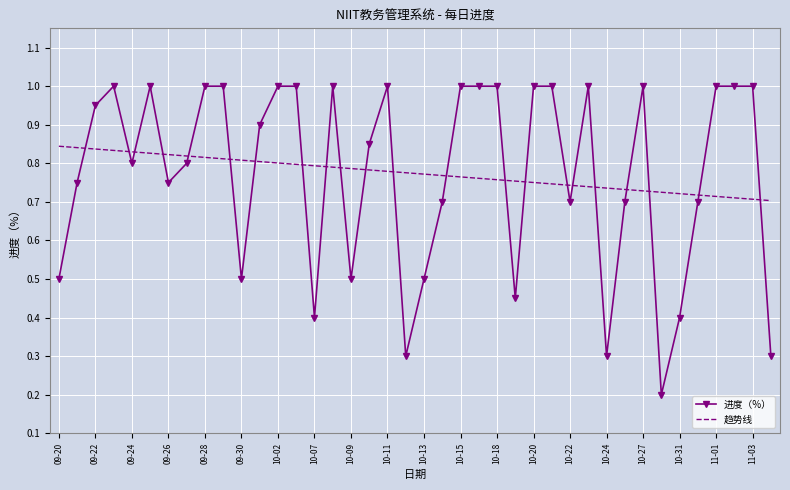

Which series has the widest spread of values?

进度（%）